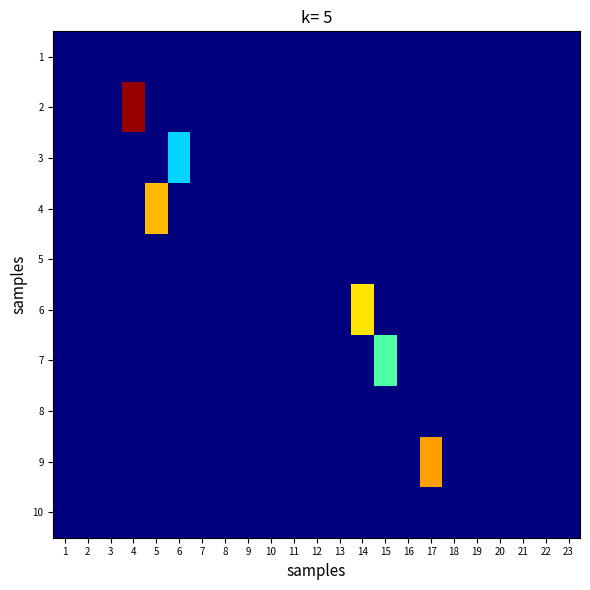

List the series in order of their peak value, lowest first.

1, 5, 8, 10, 3, 7, 6, 4, 9, 2